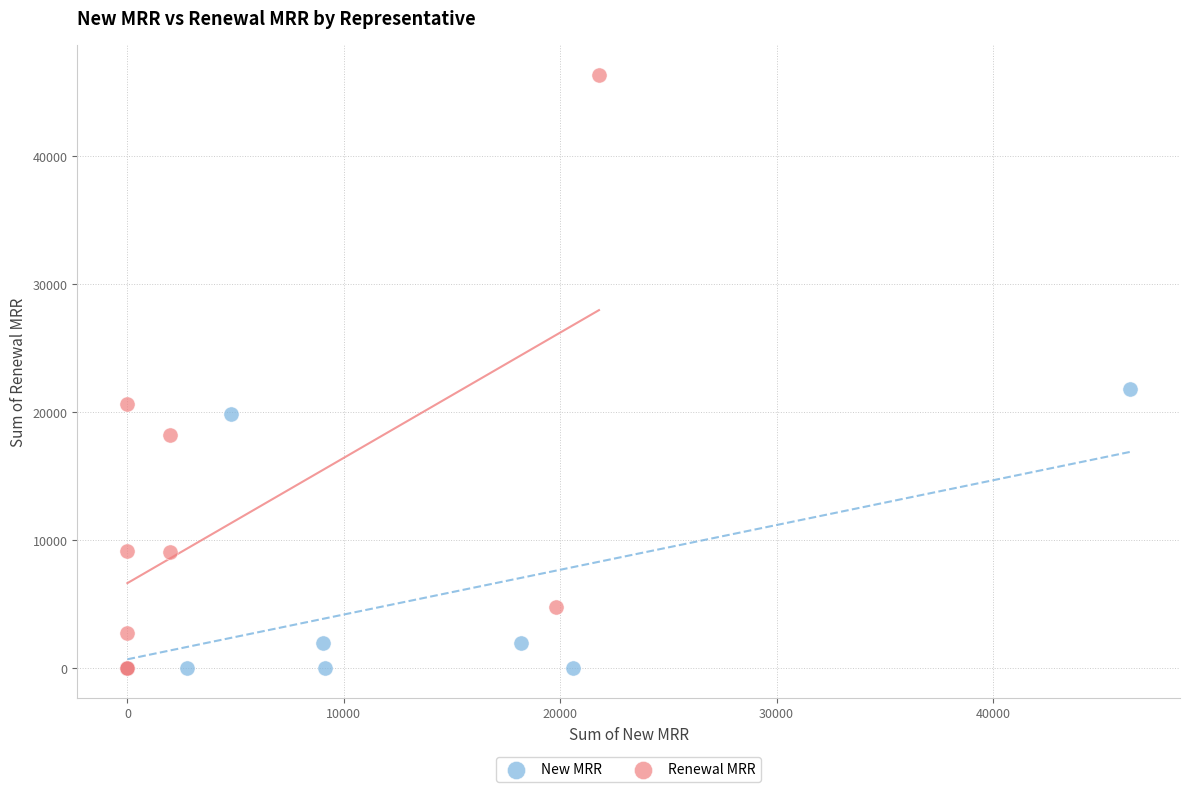

Which series has the widest spread of Y values?

Renewal MRR